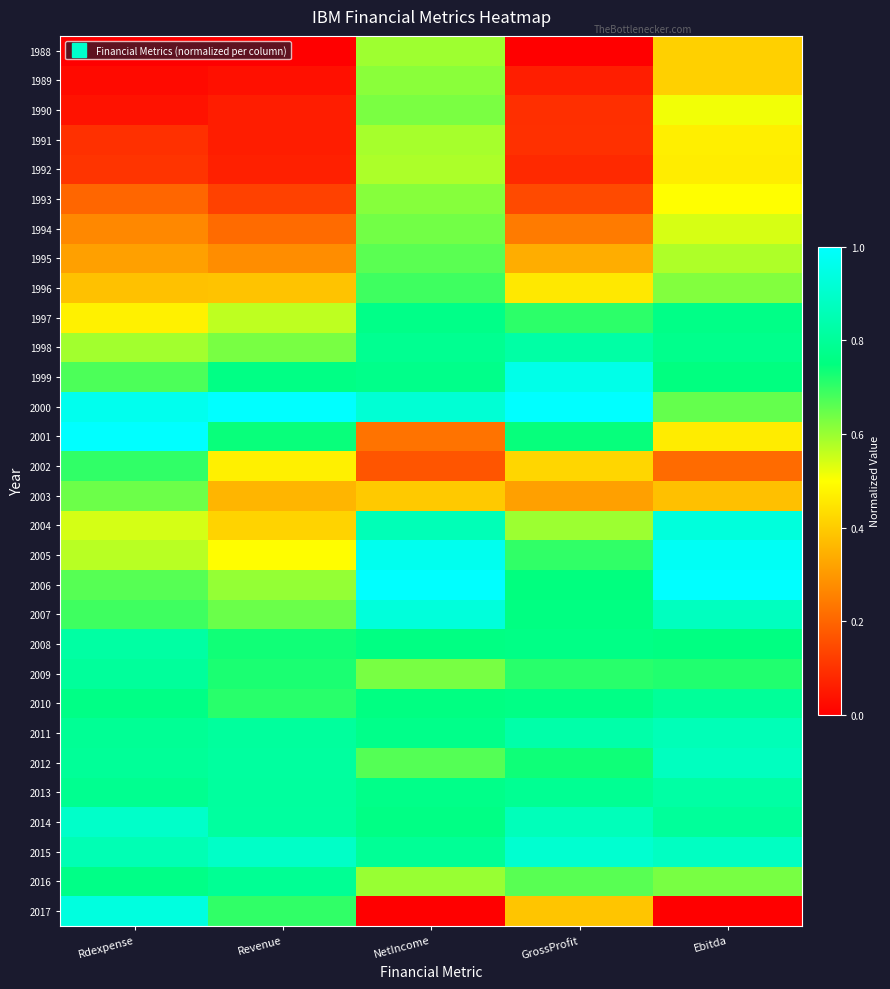

At GrossProfit, list the series in order from largest to smallest.

2000, 1999, 2015, 2014, 2011, 1998, 2013, 2008, 2010, 2007, 2006, 2001, 2012, 2009, 1997, 2005, 2016, 2004, 1996, 2002, 2017, 1995, 2003, 1994, 1993, 1991, 1990, 1992, 1989, 1988